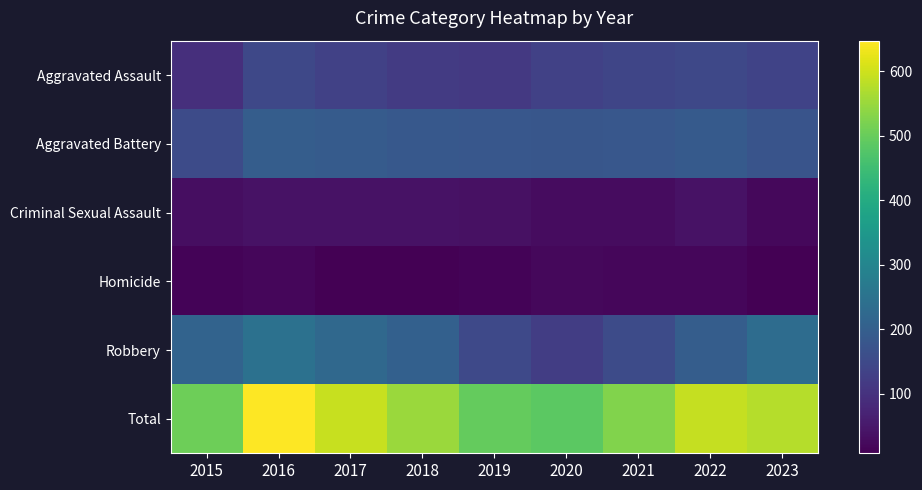

Between 2017 and 2018, which series saw the biggest shift?

Total